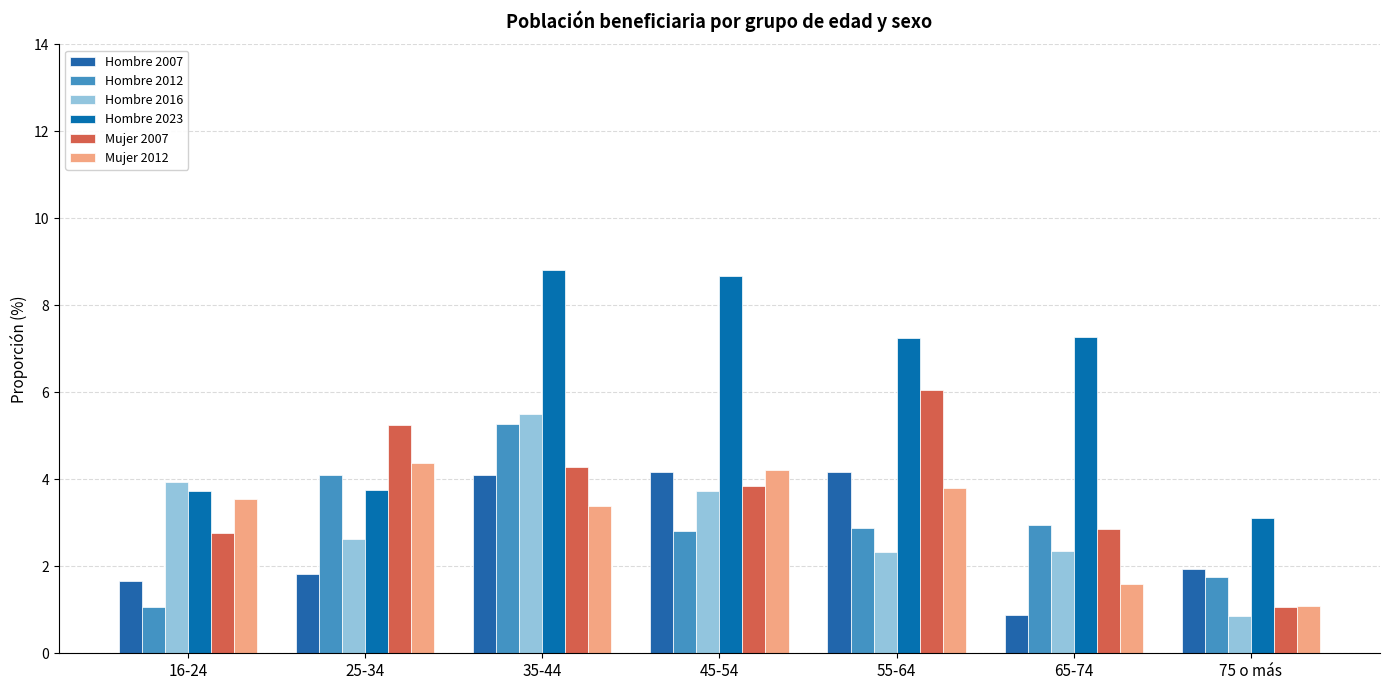

How many groups of bars are there?

7